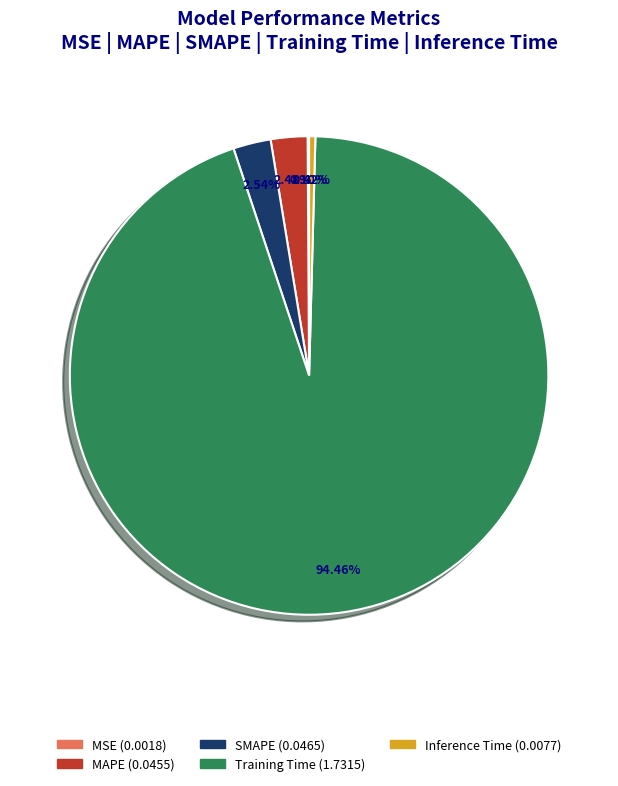

What is the largest slice in the pie chart?

Training Time